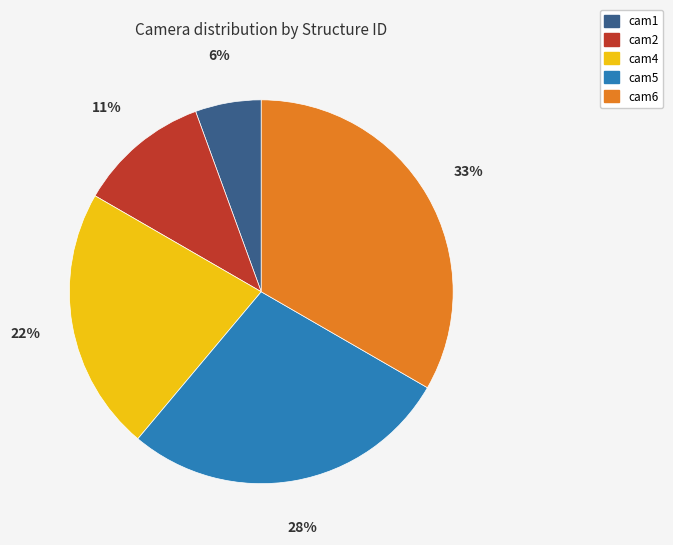

How many segments does this pie chart have?

5